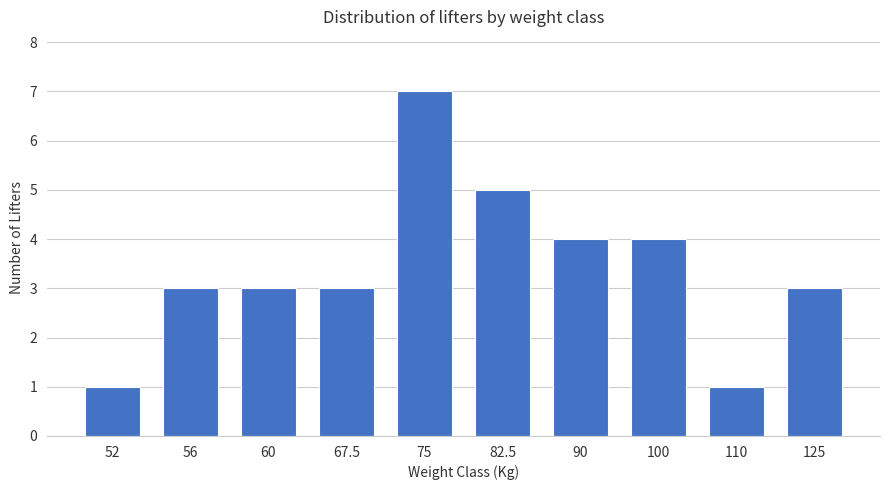

What is the ratio of the value at 75 to the value at 110?

7.0